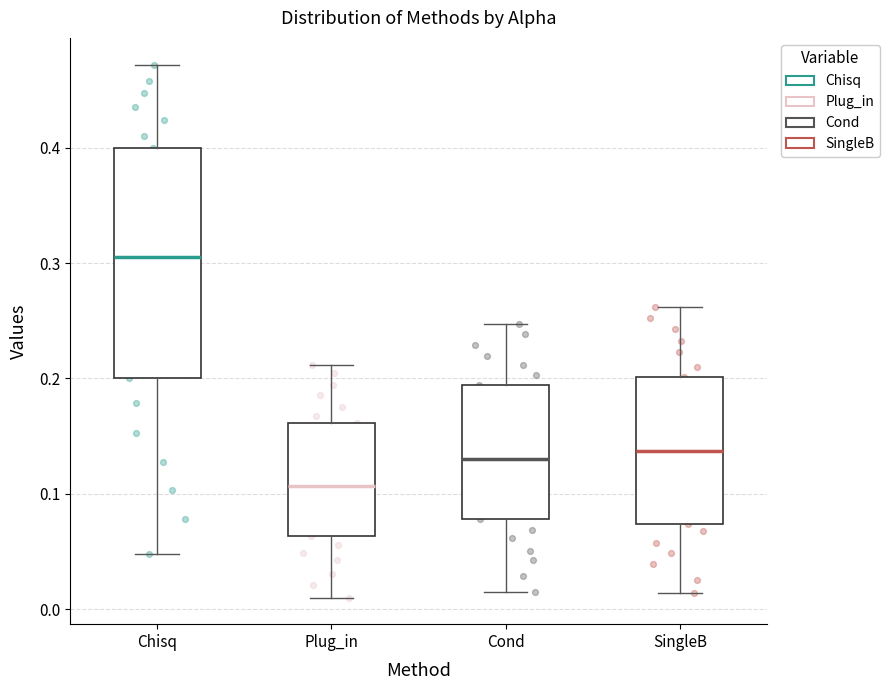

Reading left to right, transcribe this box plot: for each box, give where its median line is, the range the box spans, and where its two whiskers end, as read against the y-axis. The values are not printed on the chart, so give them approximately, as read against the axis.

Chisq: median 0.31, box 0.20 to 0.40, whiskers 0.05 to 0.47
Plug_in: median 0.11, box 0.06 to 0.16, whiskers 0.01 to 0.21
Cond: median 0.13, box 0.08 to 0.19, whiskers 0.01 to 0.25
SingleB: median 0.14, box 0.07 to 0.20, whiskers 0.01 to 0.26